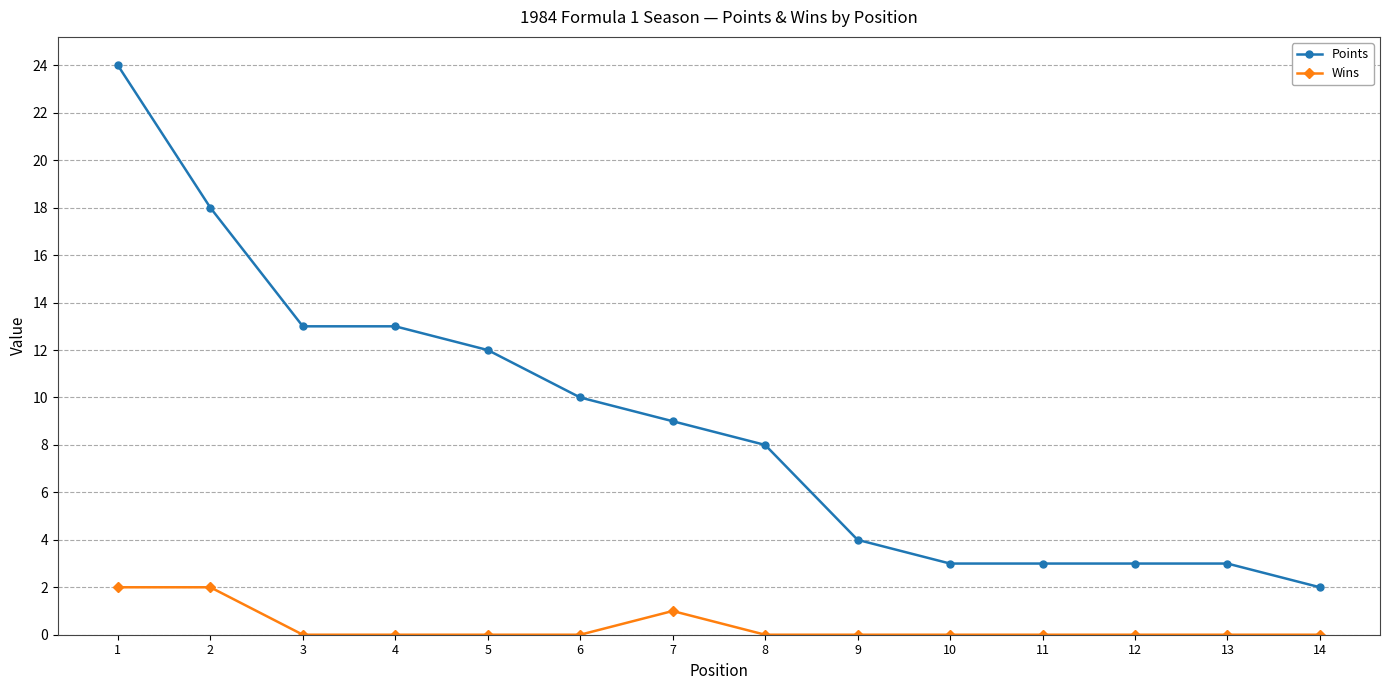

What is the approximate value of Points at 12, to the nearest 5?

5